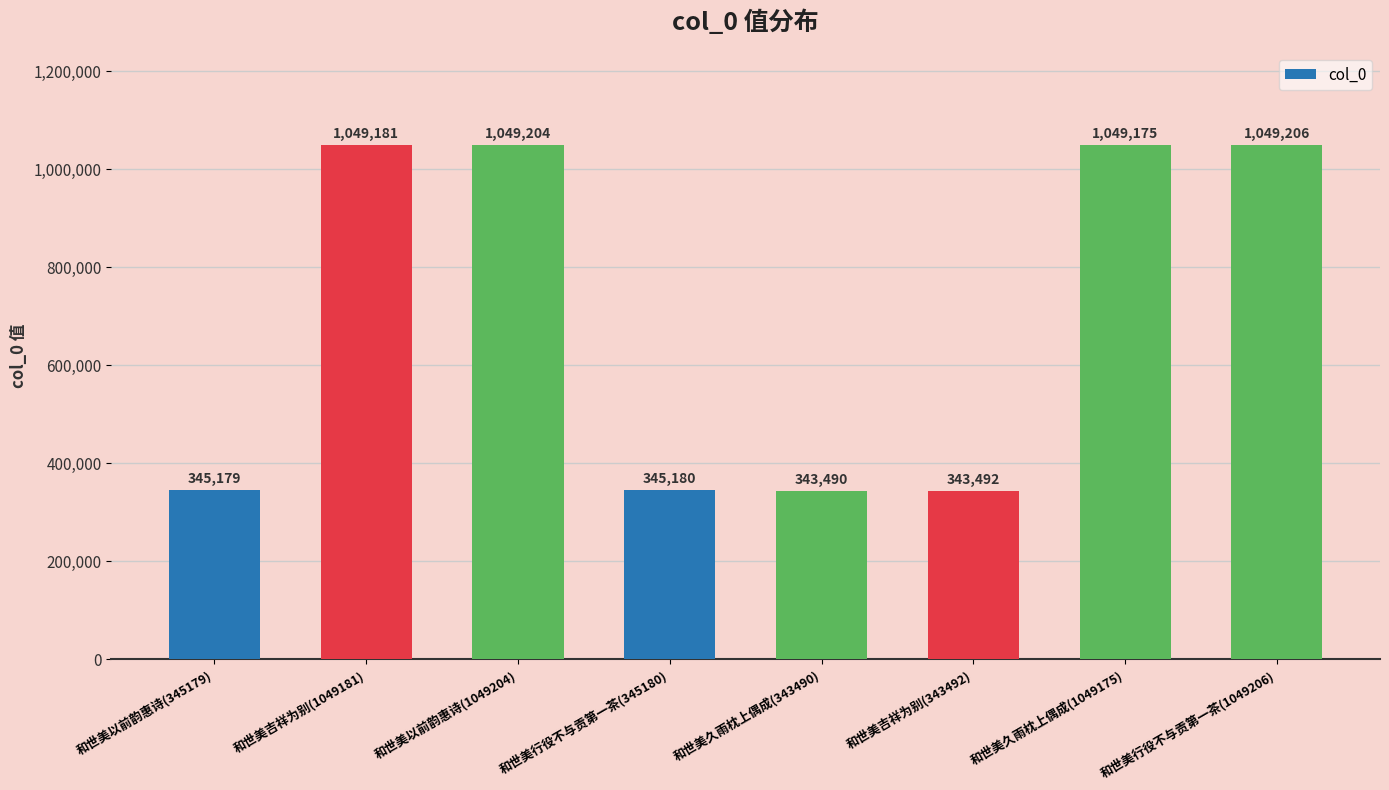

Rank the categories by value from lowest to highest.

和世美久雨枕上偶成(343490), 和世美吉祥为别(343492), 和世美以前韵惠诗(345179), 和世美行役不与贡第一茶(345180), 和世美久雨枕上偶成(1049175), 和世美吉祥为别(1049181), 和世美以前韵惠诗(1049204), 和世美行役不与贡第一茶(1049206)